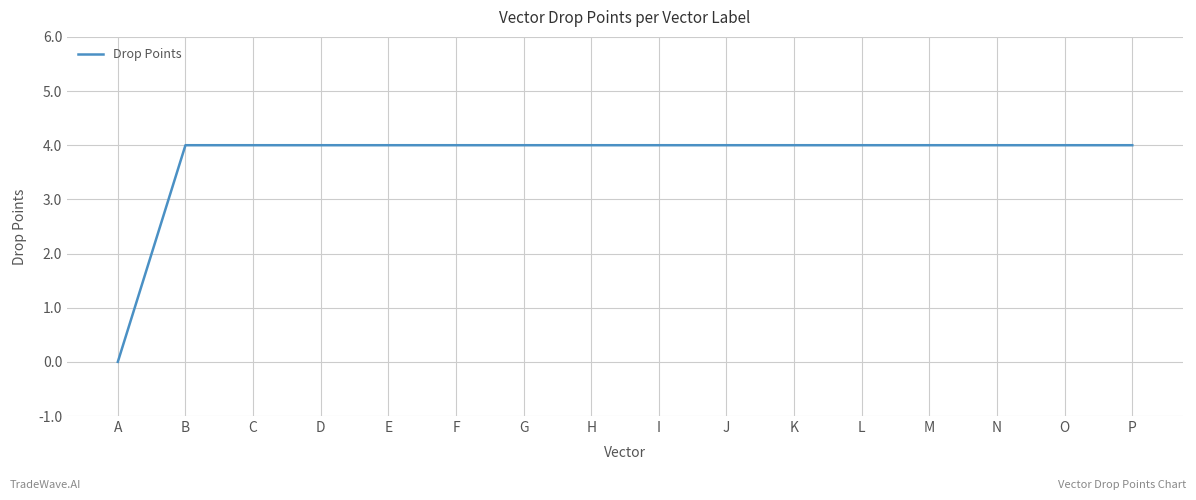

What is the difference between the maximum and minimum values?

4